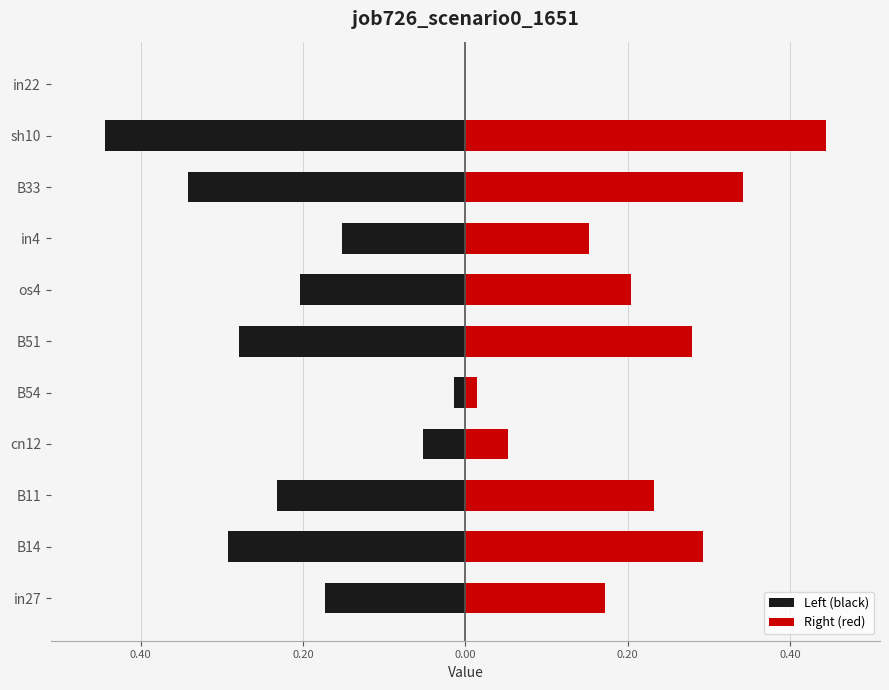

How many bars are there in each group?

2